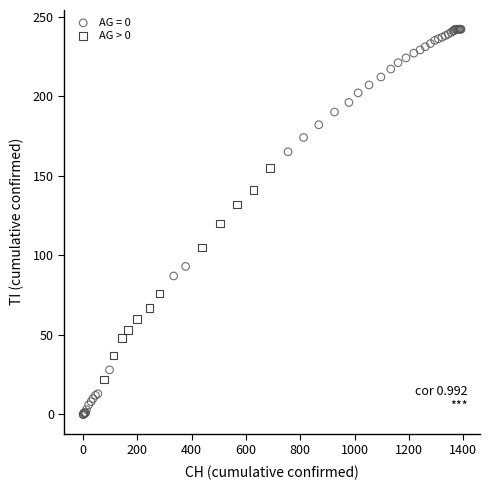

Which series contains the highest Y value?

AG = 0